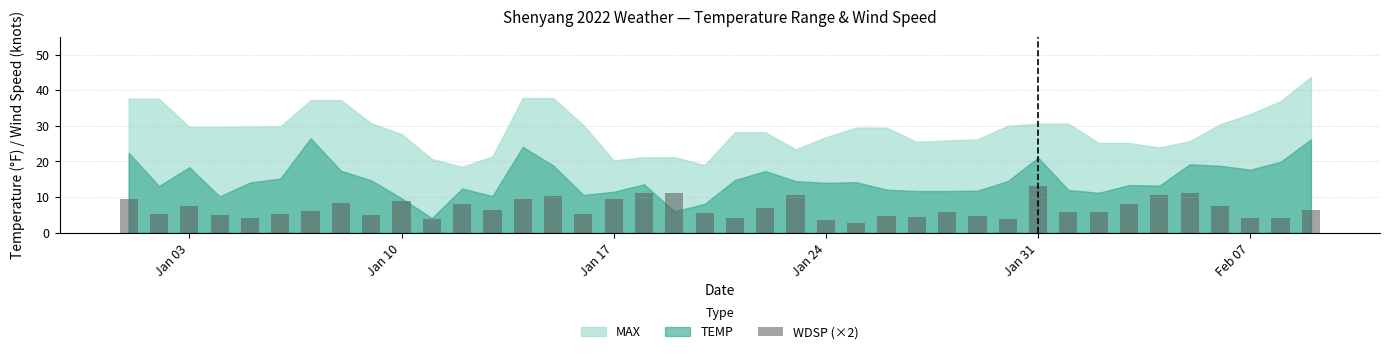

How many series are shown in this chart?

1